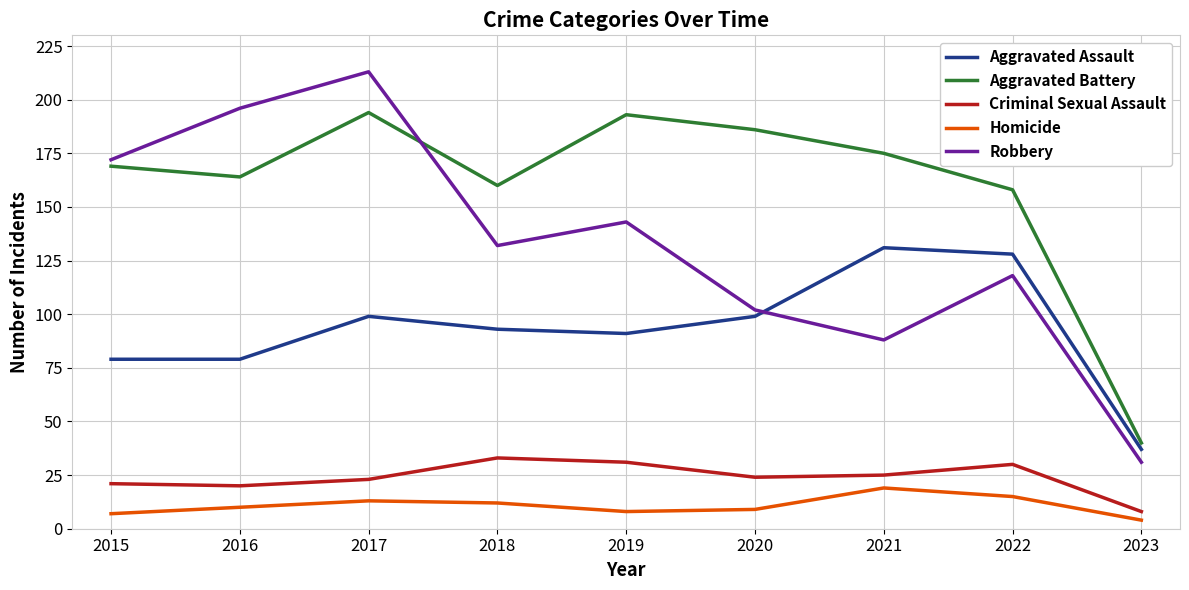

True or false: Homicide and Aggravated Assault cross at least once.

False